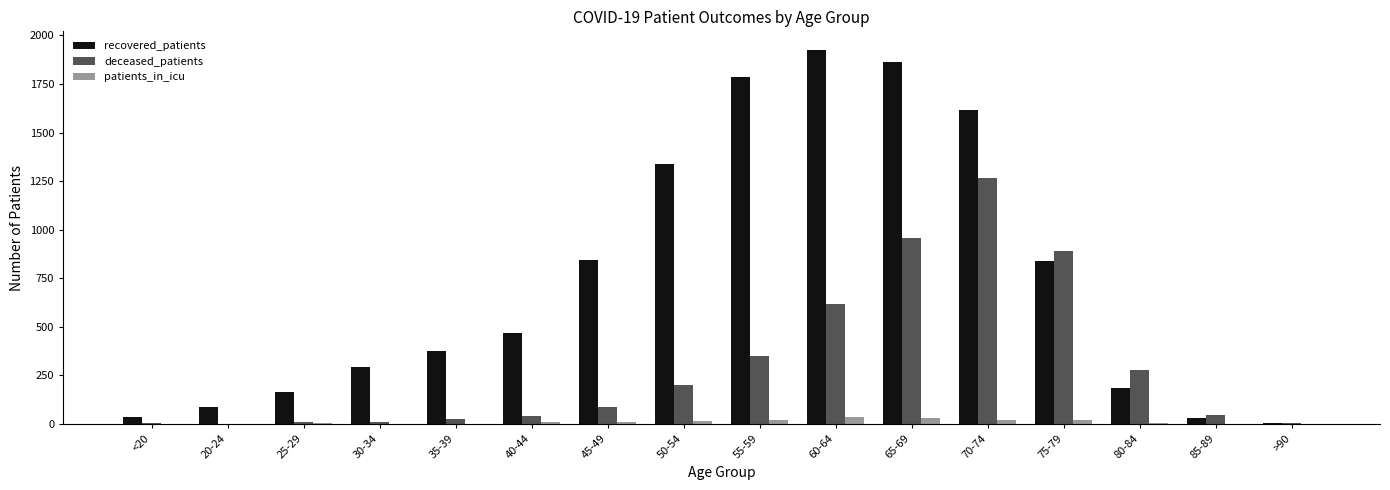

Which series has the largest total across all categories?

recovered_patients